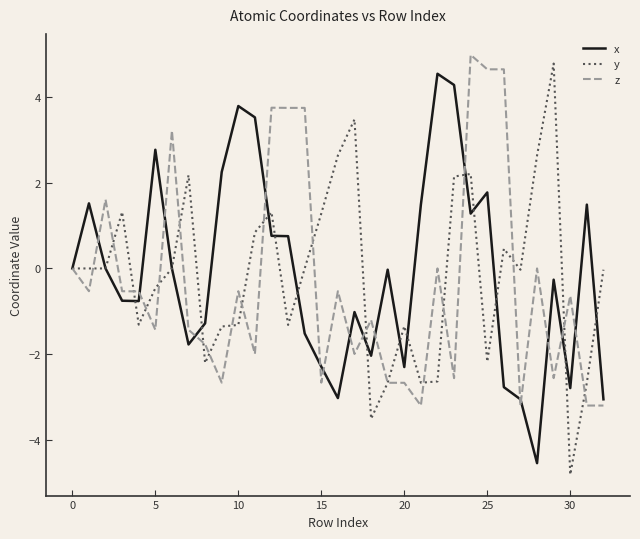

What is the highest value of the x series?

4.5